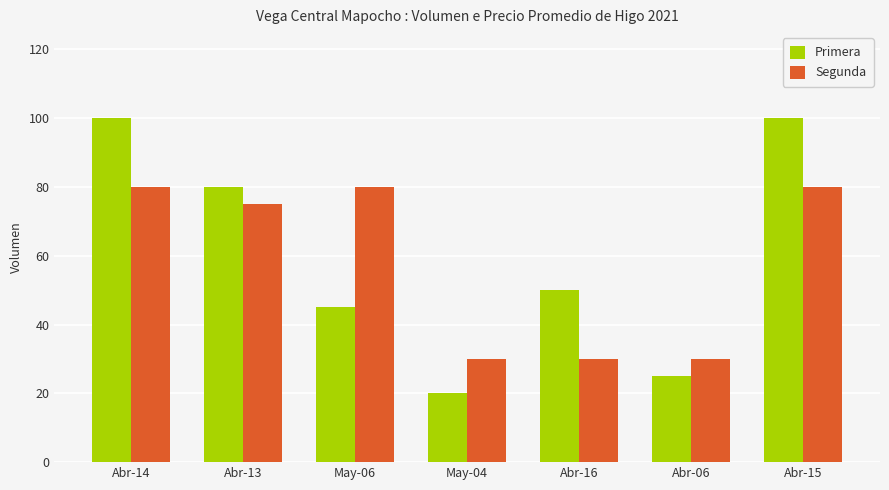

What is the minimum value for Segunda?

30